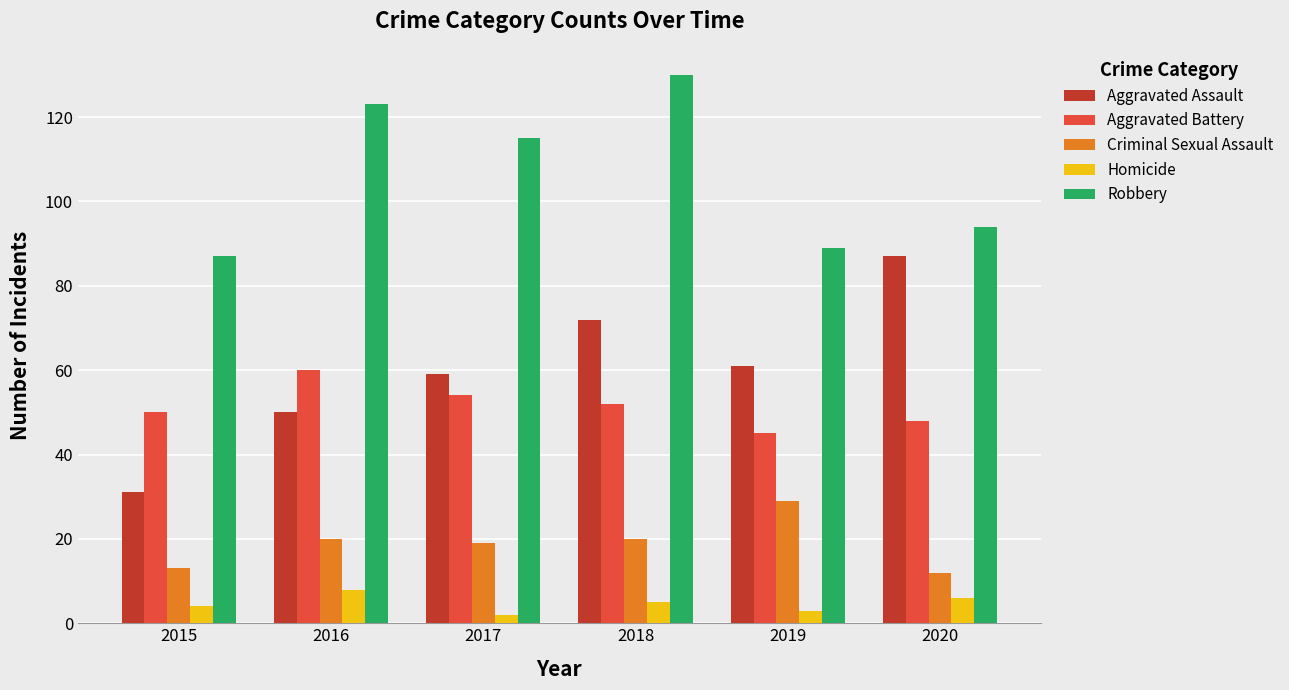

How many bars are there in total?

30